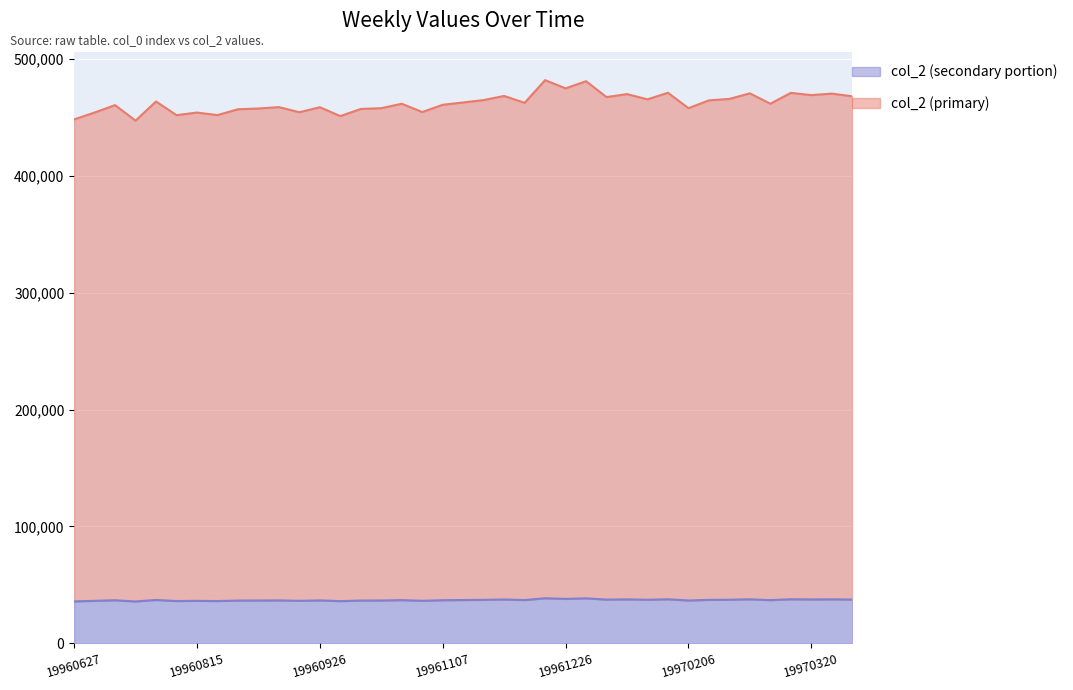

Where is the data nearest to the value 37175?

31